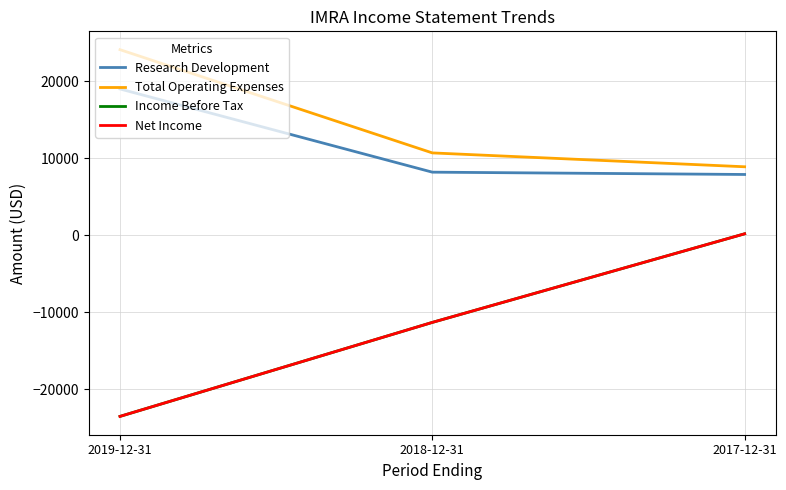

What is the label of the 2nd point from the left?

2018-12-31